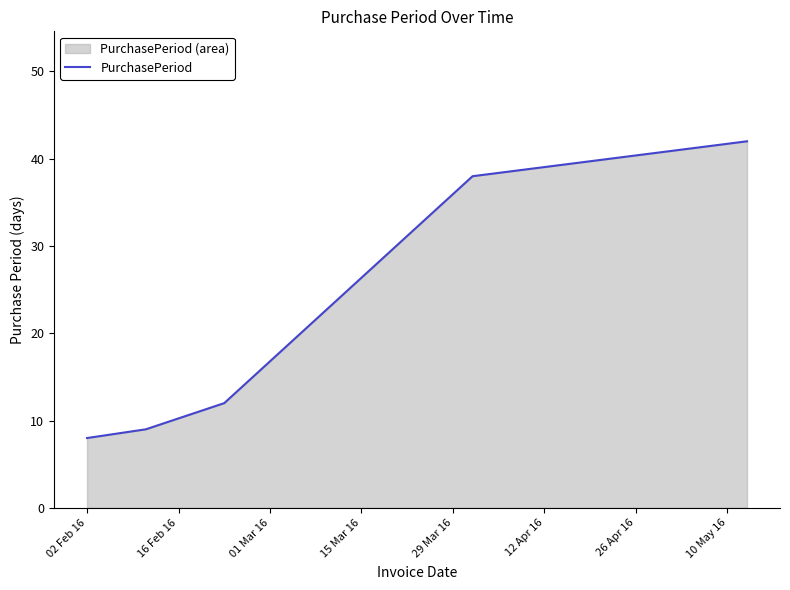

Reading left to right, what are all the values shown in this chart?

8	9	12	38	42